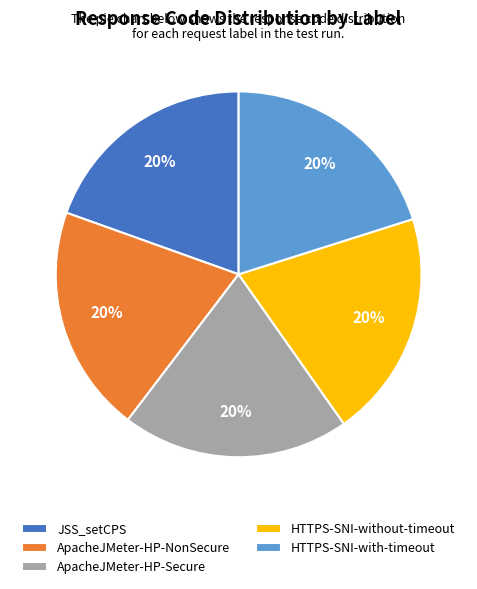

The ApacheJMeter-HP-NonSecure slice represents 20% of the pie. True or false?

True